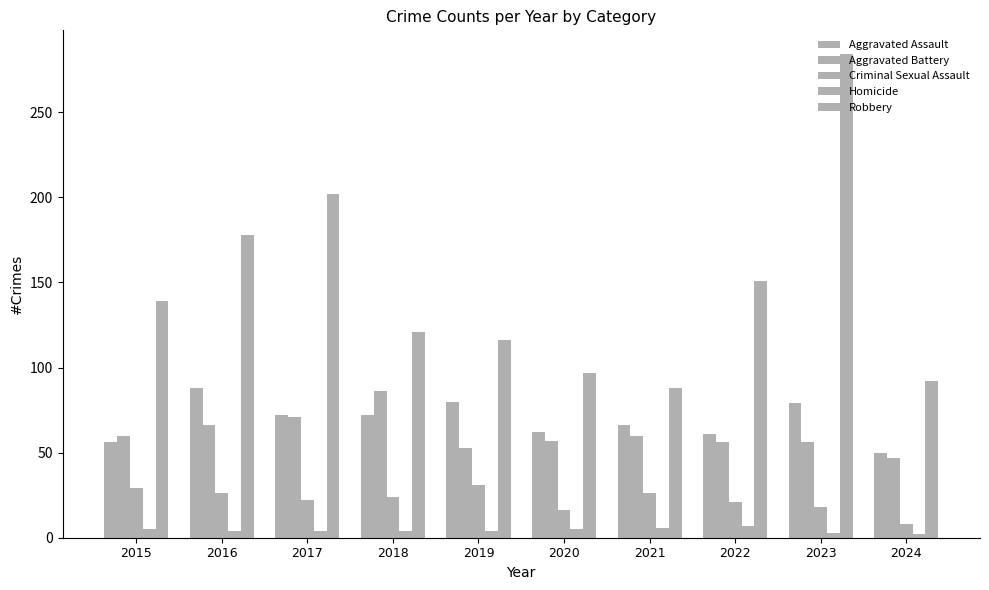

What is the difference between the maximum and minimum values in the Aggravated Assault series?

38